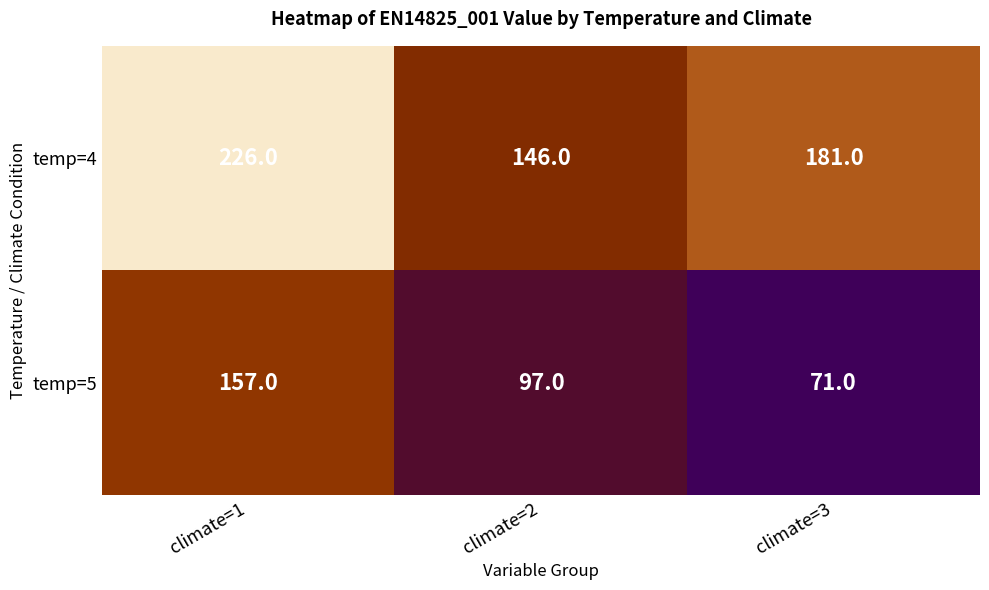

How many temp=5 values are between 71 and 157?

3